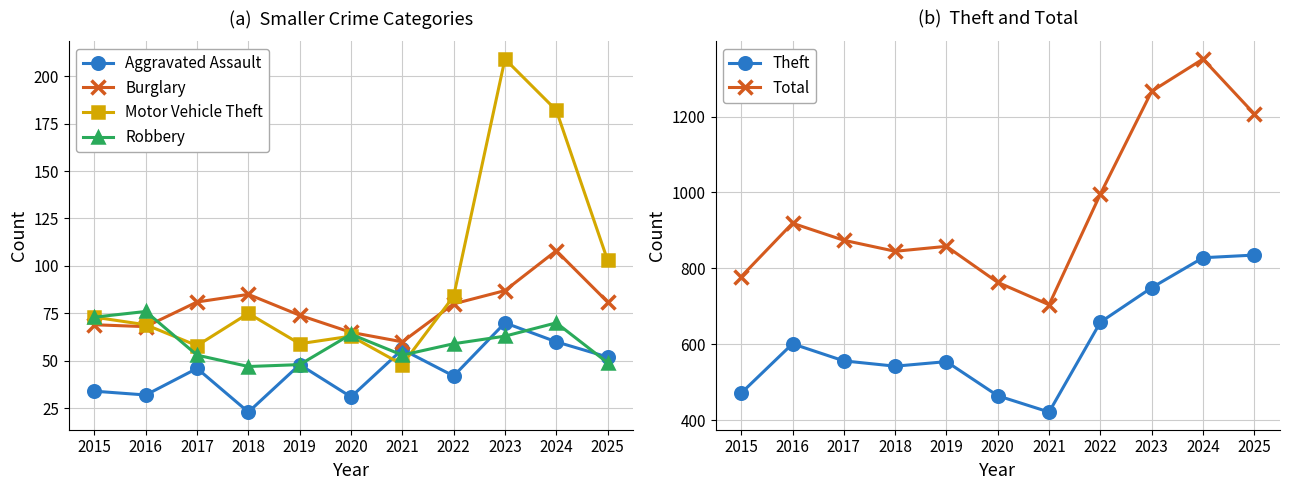

True or false: Aggravated Assault has a value of 31 at 2020.

True